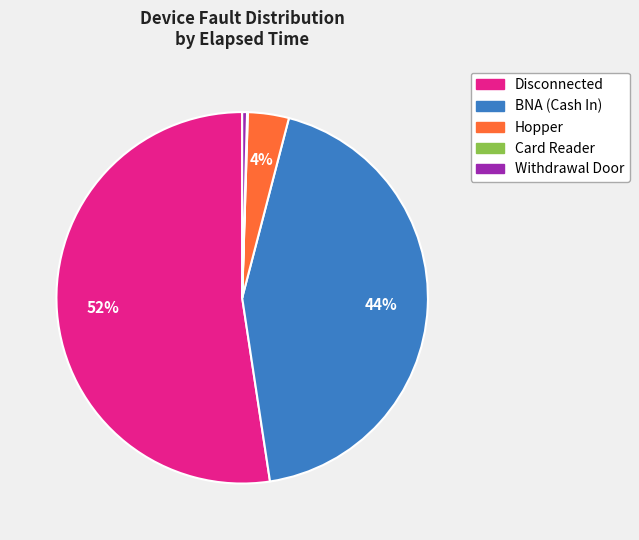

Is there a majority slice in this chart?

Yes